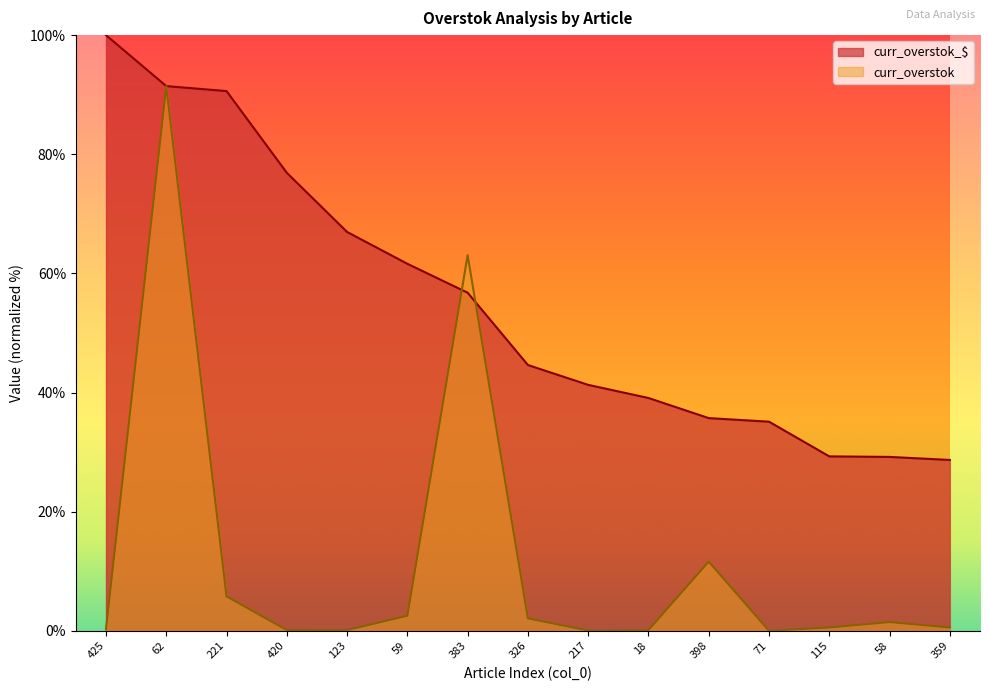

What is the spread (max minus min) of values at 123?

66.8